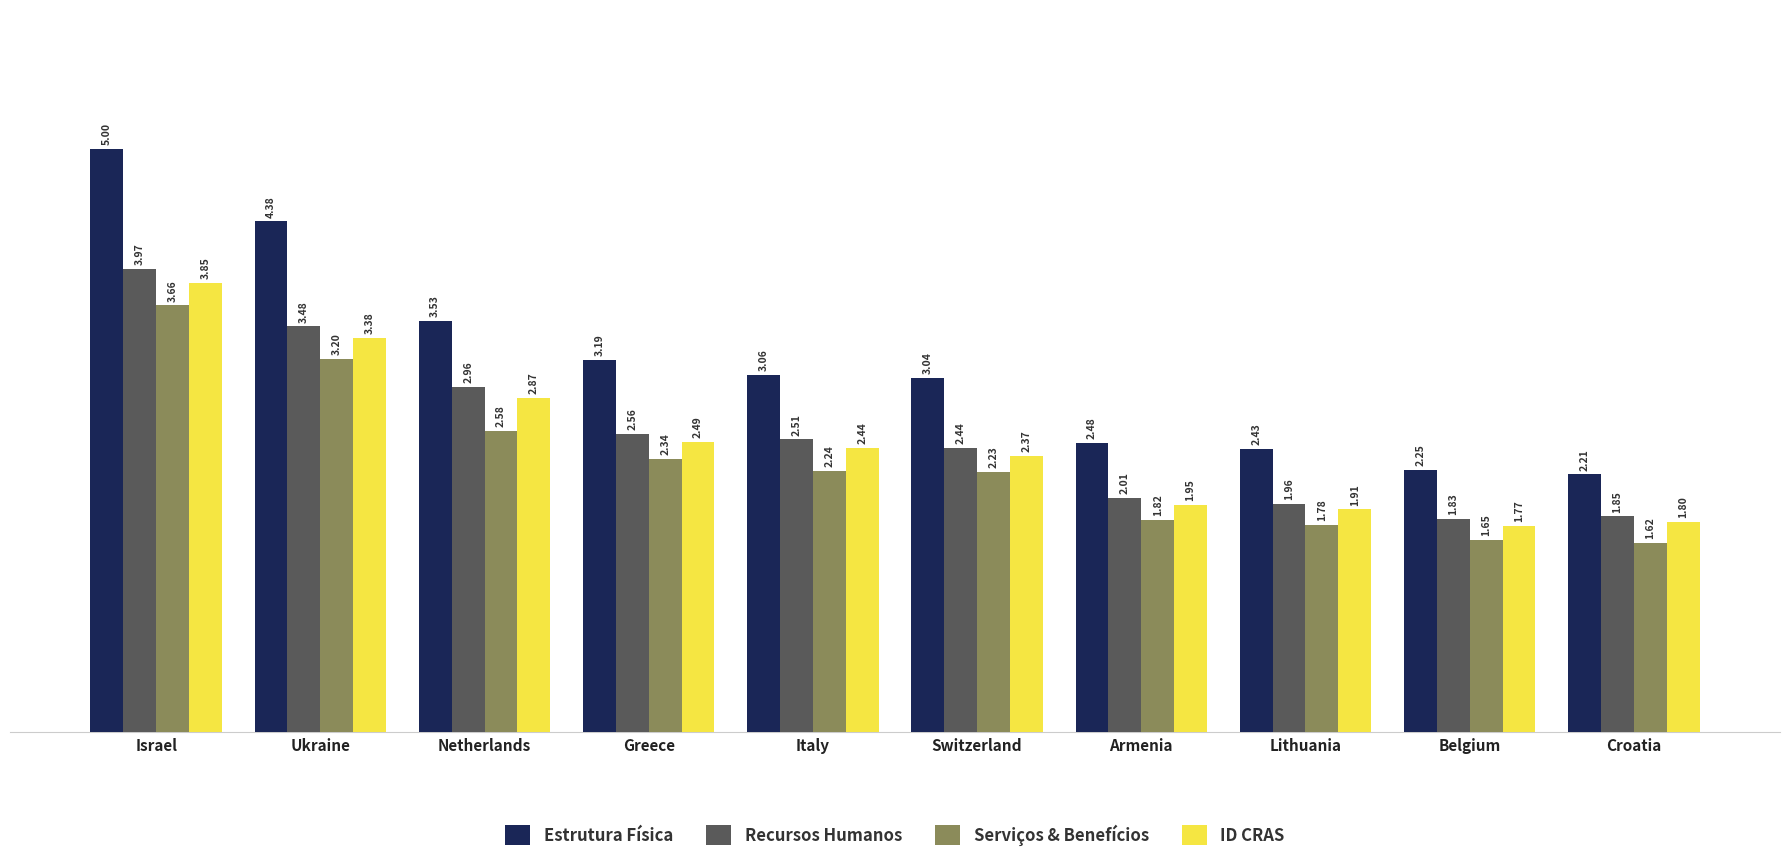

Between Greece and Italy, which series saw the biggest shift?

Estrutura Física